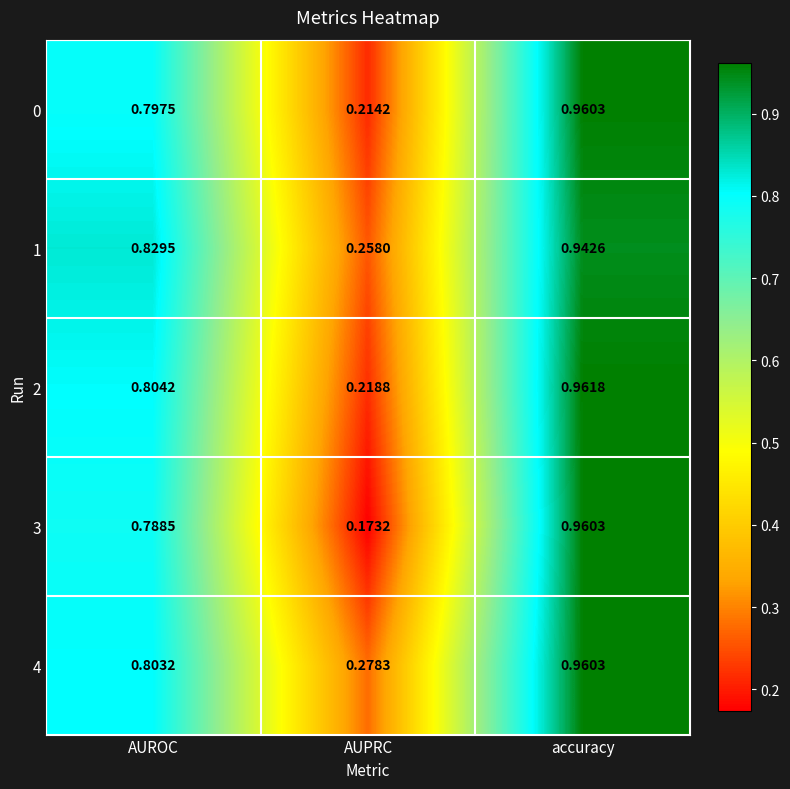

At how many categories does at least one series exceed 0?

3